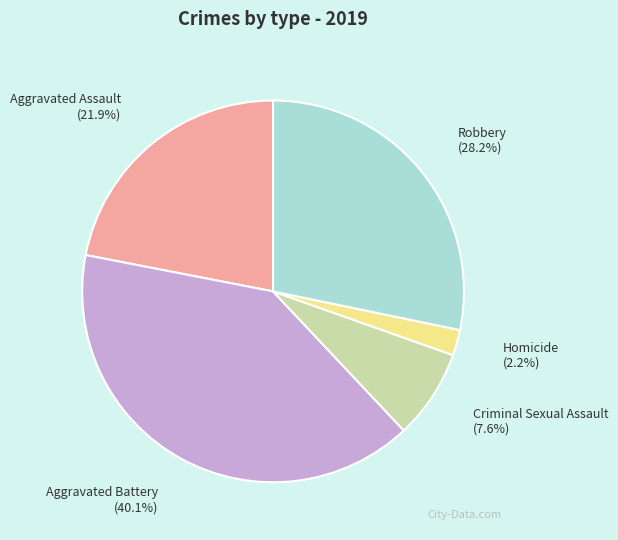

True or false: Homicide accounts for 2% of the total.

True